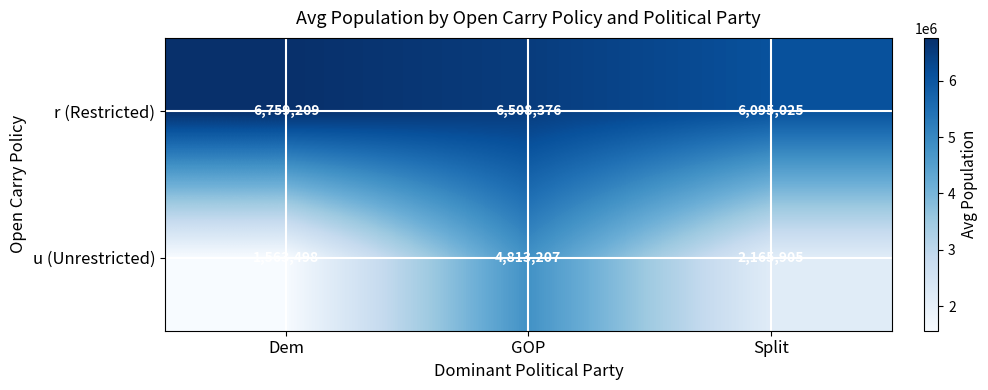

What is the greatest value displayed?

6759209